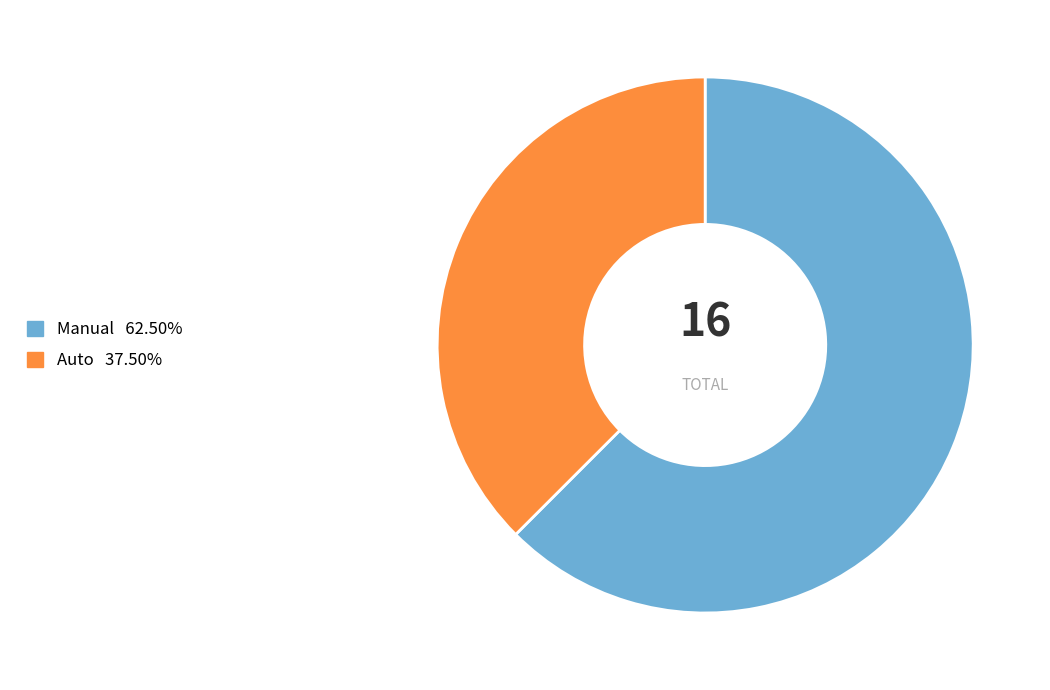

Is there any slice that represents more than half of the pie?

Yes